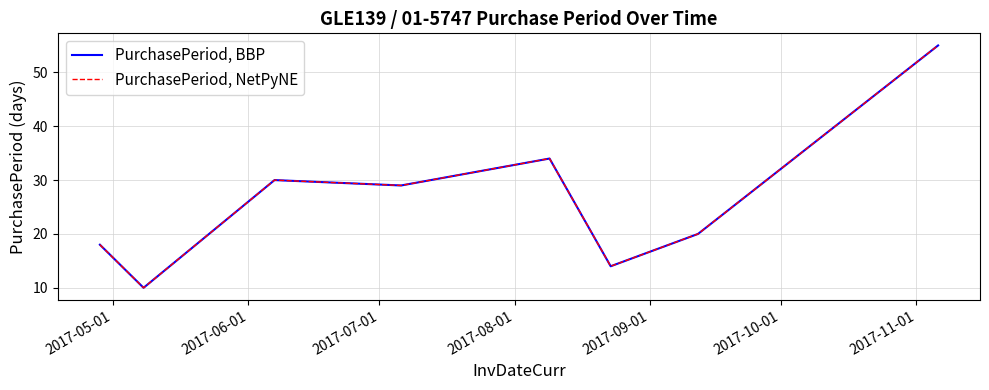

Is this an area chart (filled region under the line)?

No